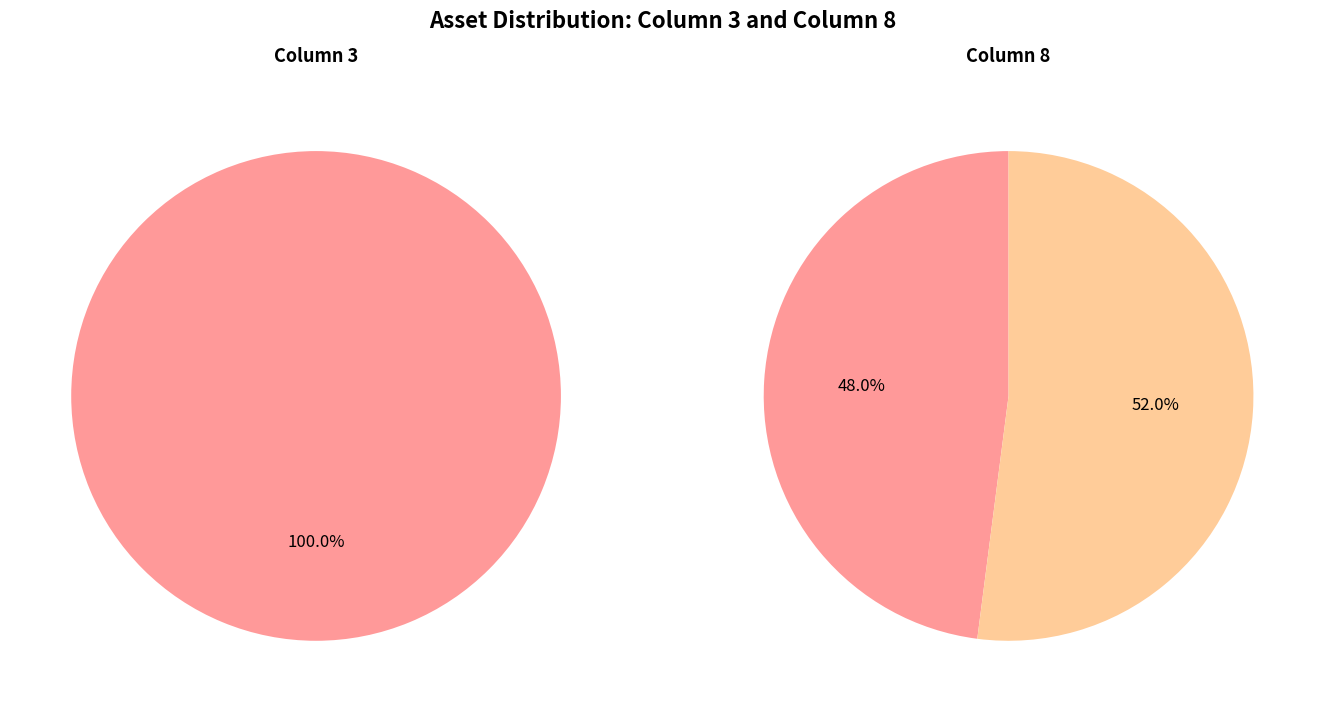

What is the largest slice in the pie chart?

Owned Batteries